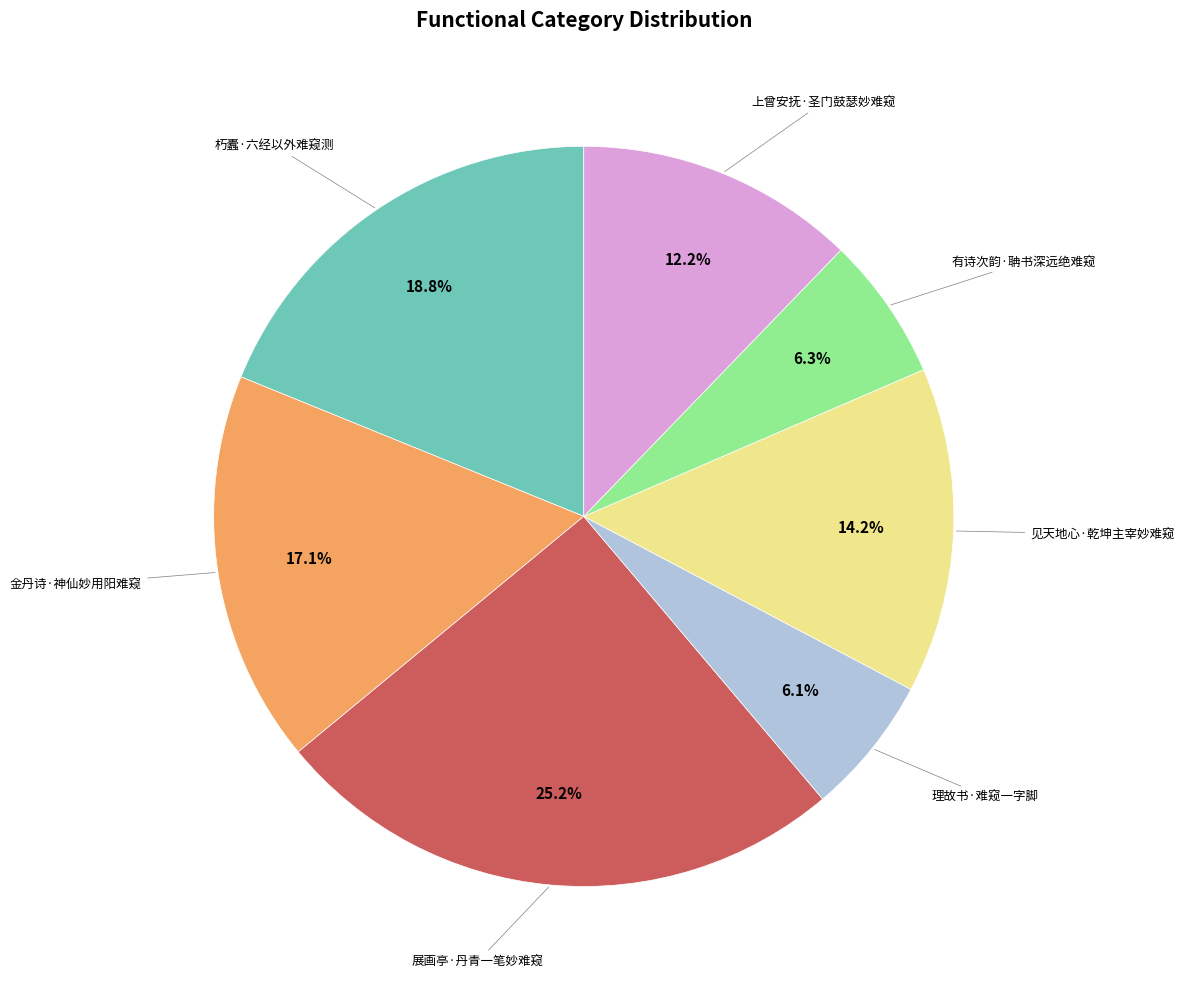

Is there a majority slice in this chart?

No